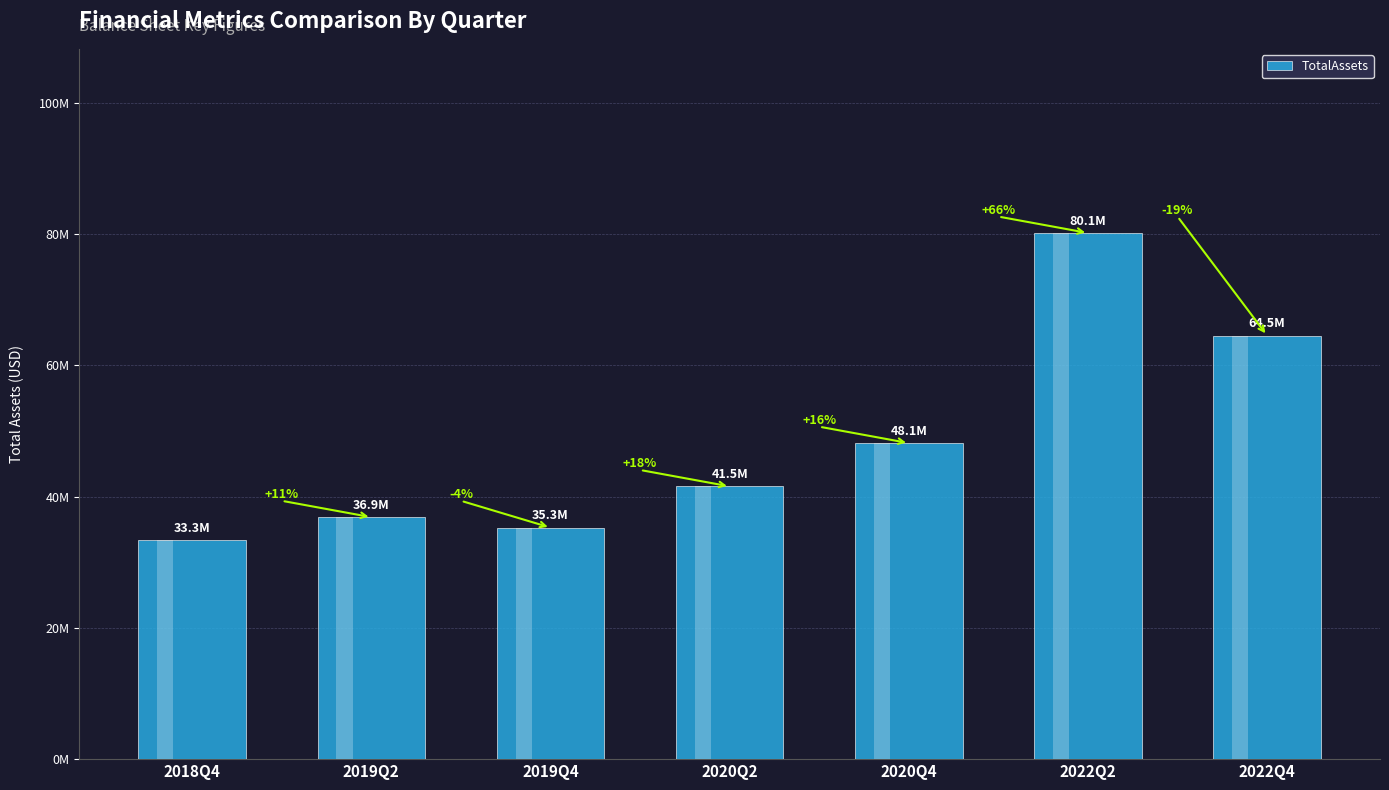

Which category has the highest value across all series?

2022Q2